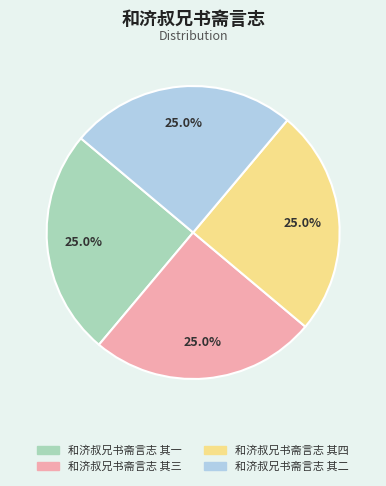

Does 和济叔兄书斋言志 其二 account for over 50% of the chart?

No